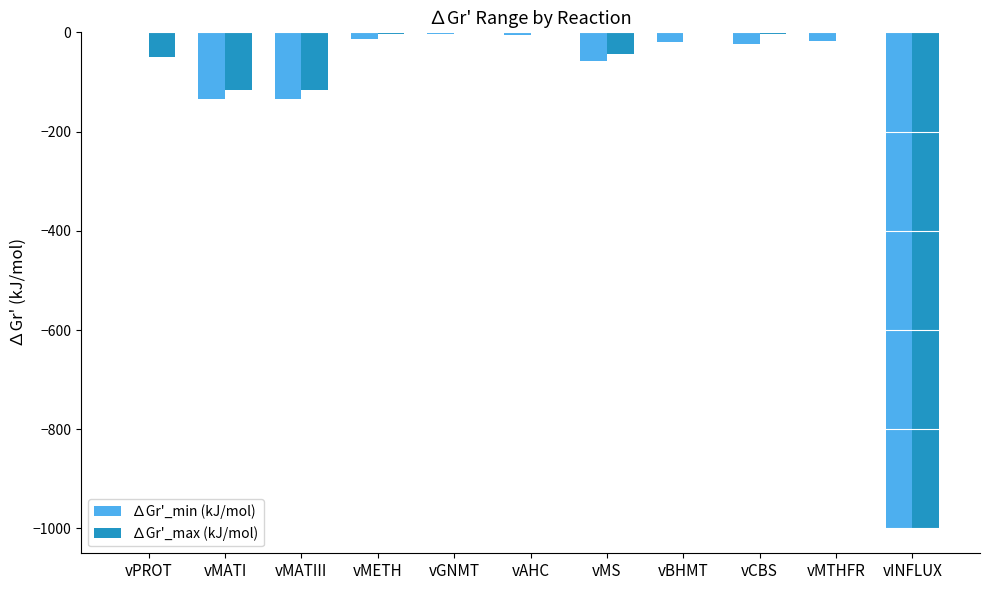

What is the sum of all ∆Gr'_min (kJ/mol) values?

-1406.1